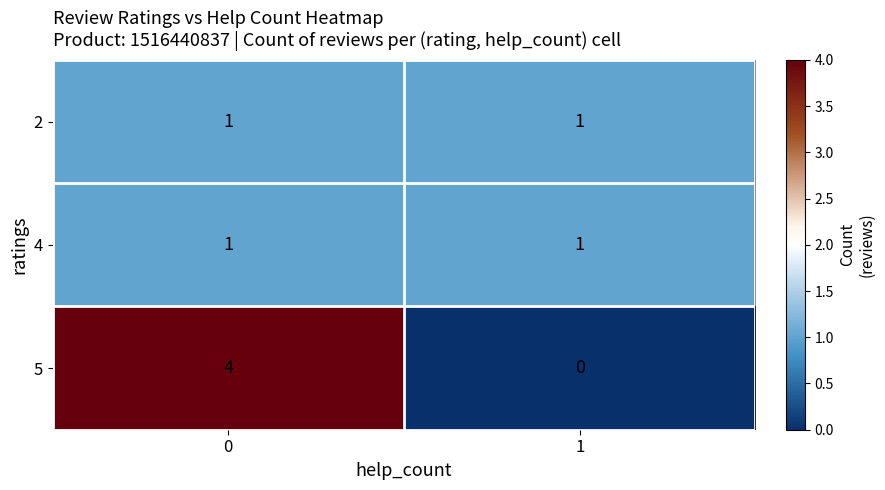

Reading left to right, what are all the values shown in this chart?

2: 1	1
4: 1	1
5: 4	0